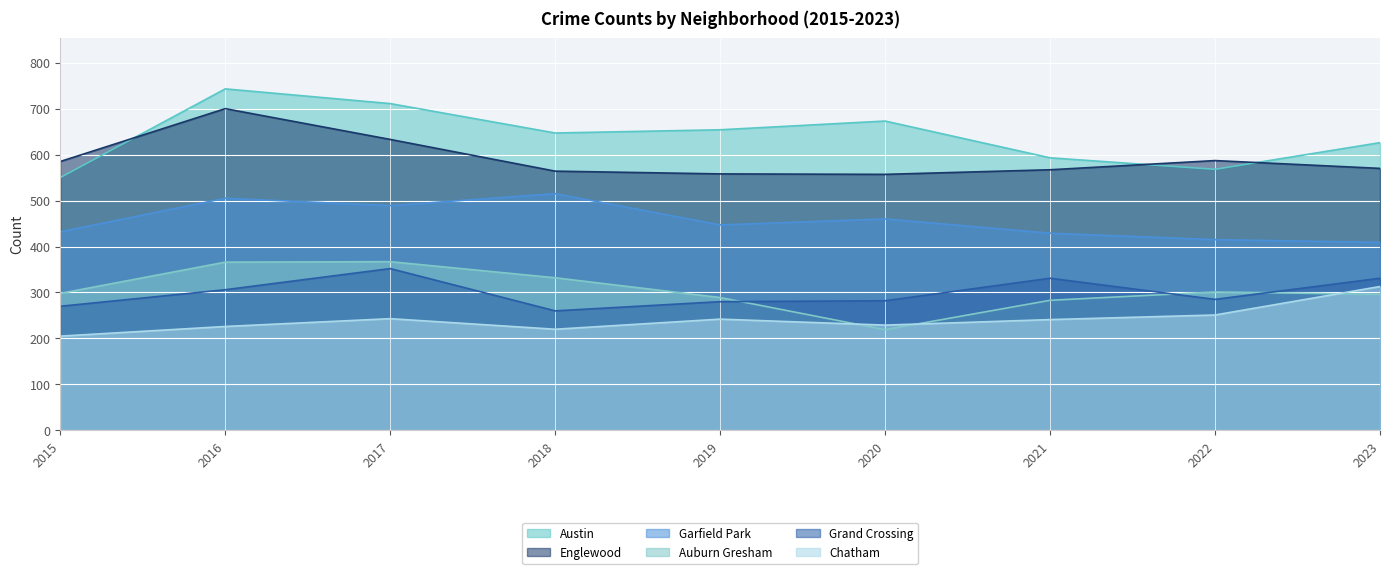

Is it true that Grand Crossing equals 331 at 2023?

True